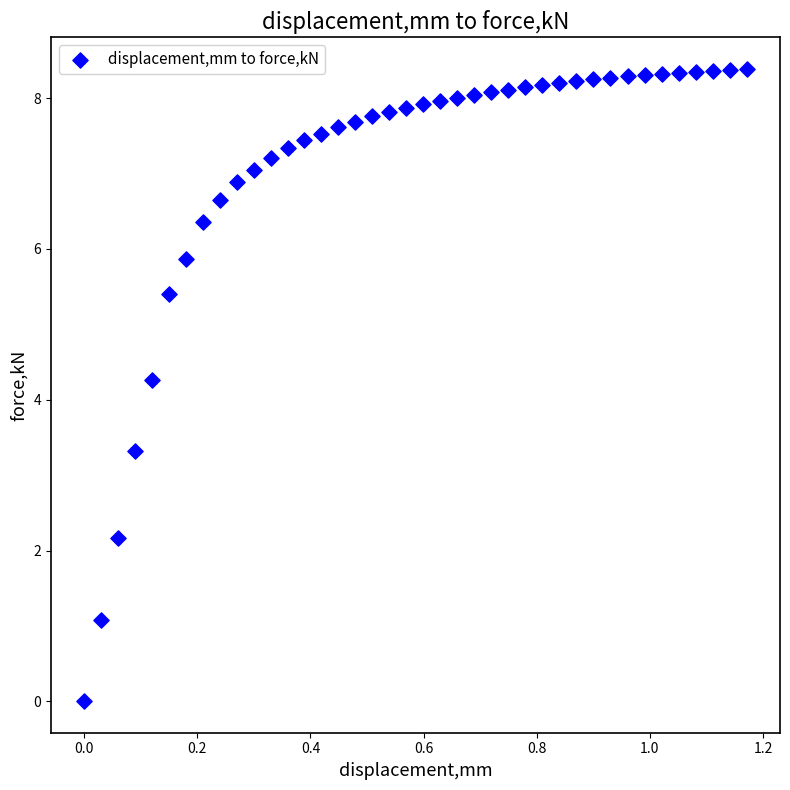

What Y value in the scatter plot is closest to 4?

4.3